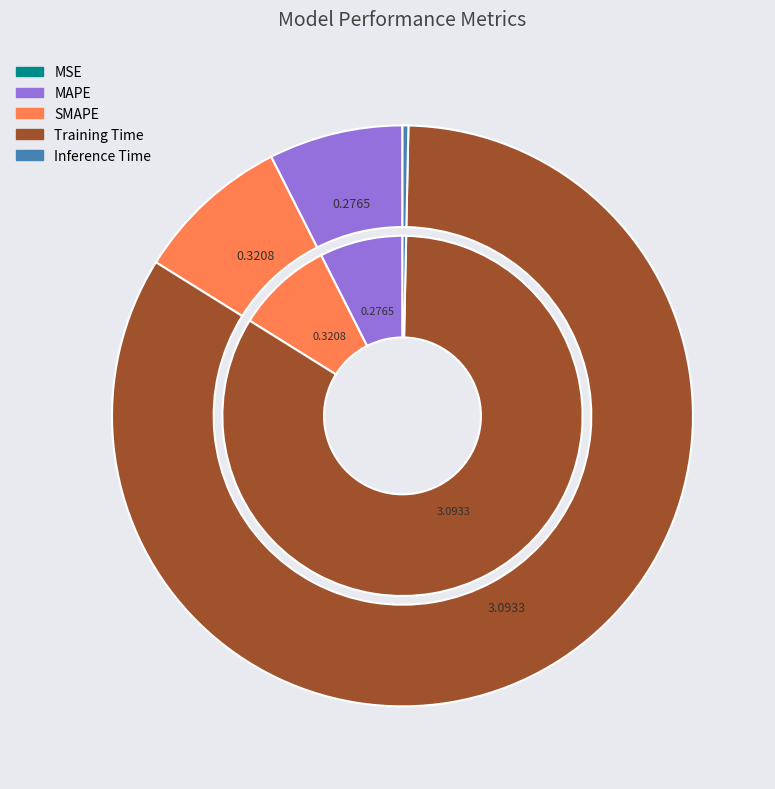

What is the smallest slice in the pie chart?

MSE